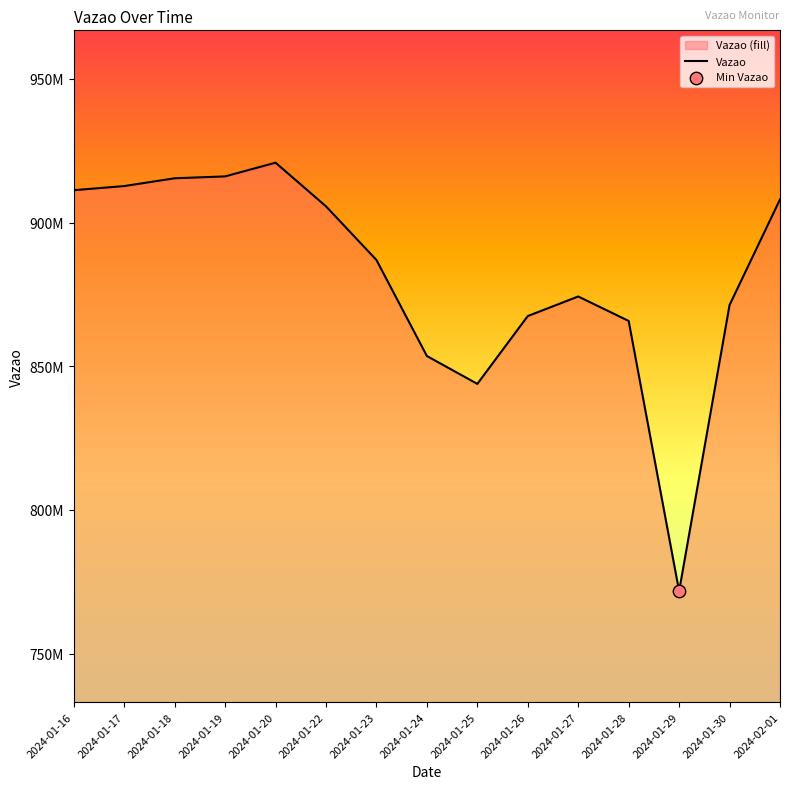

What is the change in value from 2024-01-16 to 2024-01-23?

-24279146.0